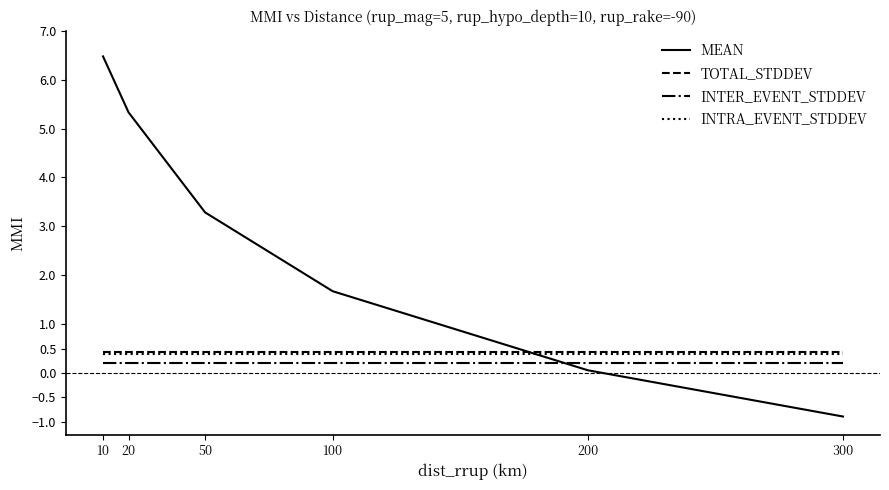

True or false: MEAN has more than 1 points higher than both neighbors.

False